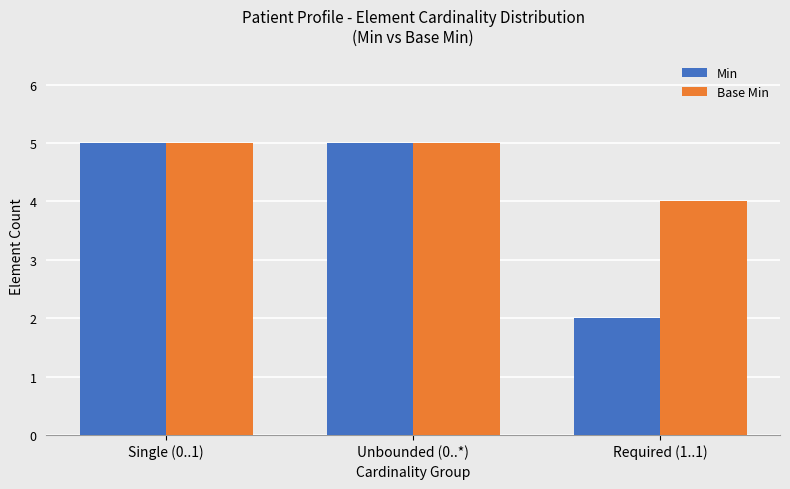

What is the value of the Base Min bar at the 3rd from the left?

4